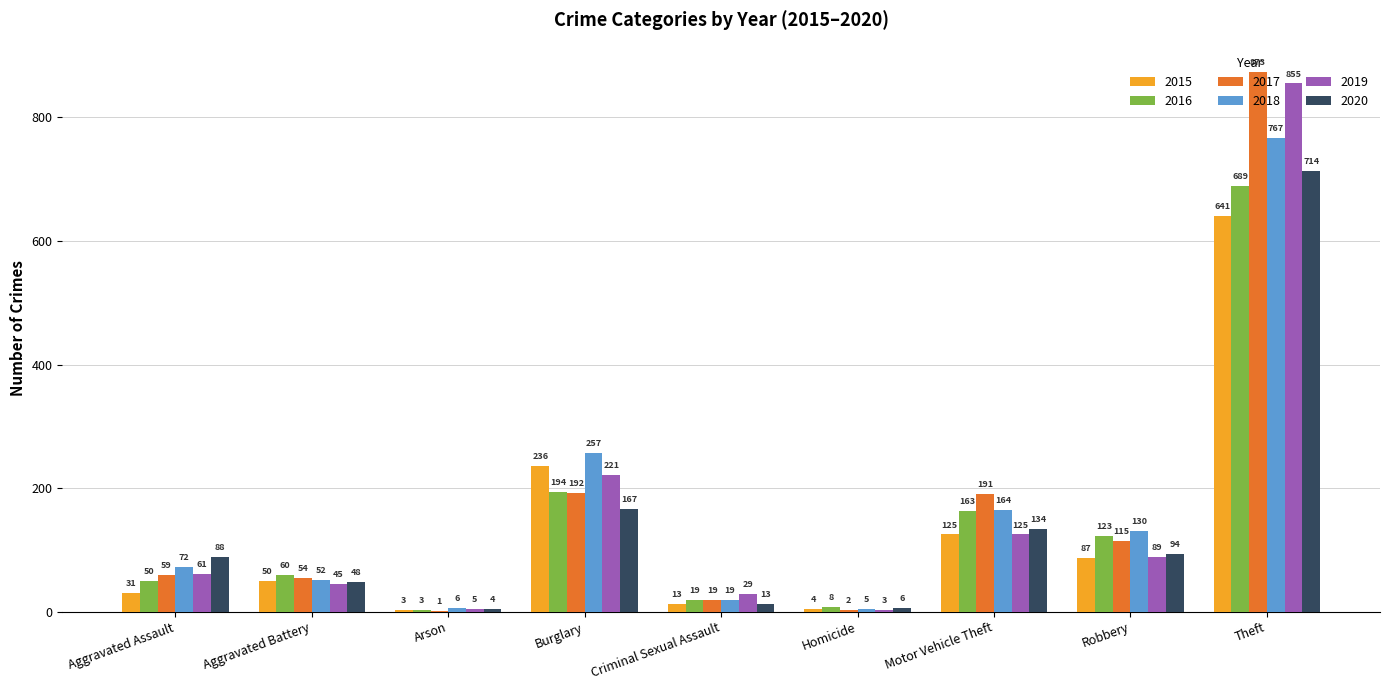

What is the greatest value displayed?

873